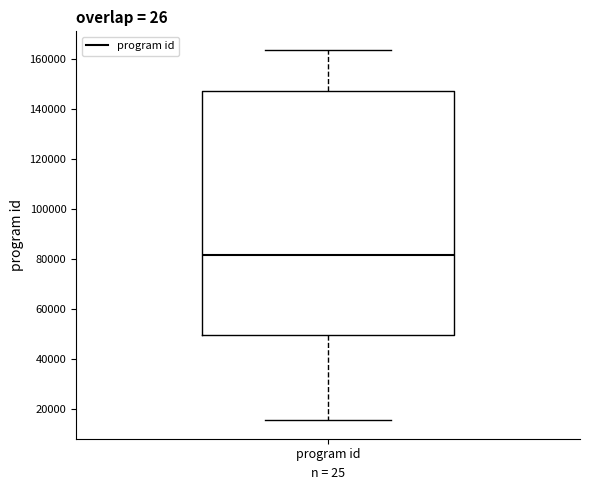

Transcribe this box plot: give where the median line is, the range the box spans, and where the two whiskers end, as read against the y-axis. The values are not printed on the chart, so give them approximately, as read against the axis.

median 82000, box 50000 to 146000, whiskers 16000 to 164000